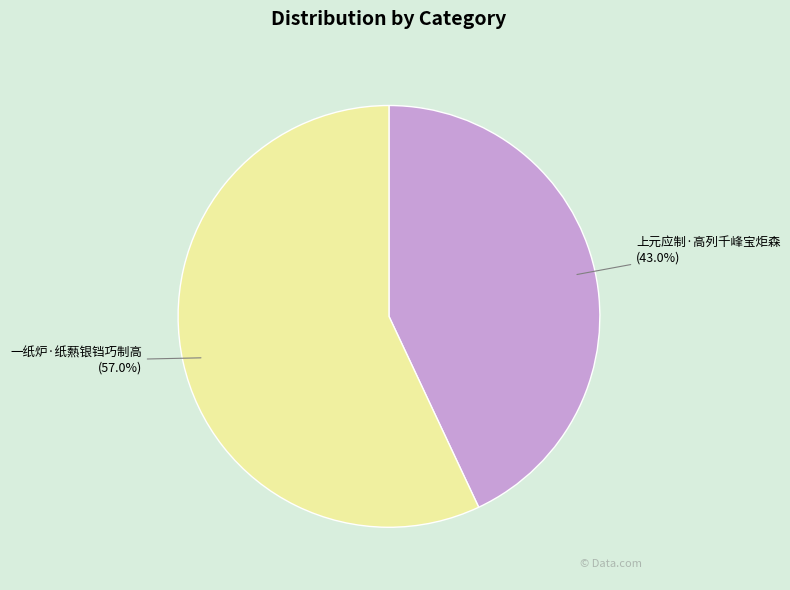

What is the smallest slice in the pie chart?

上元应制·高列千峰宝炬森